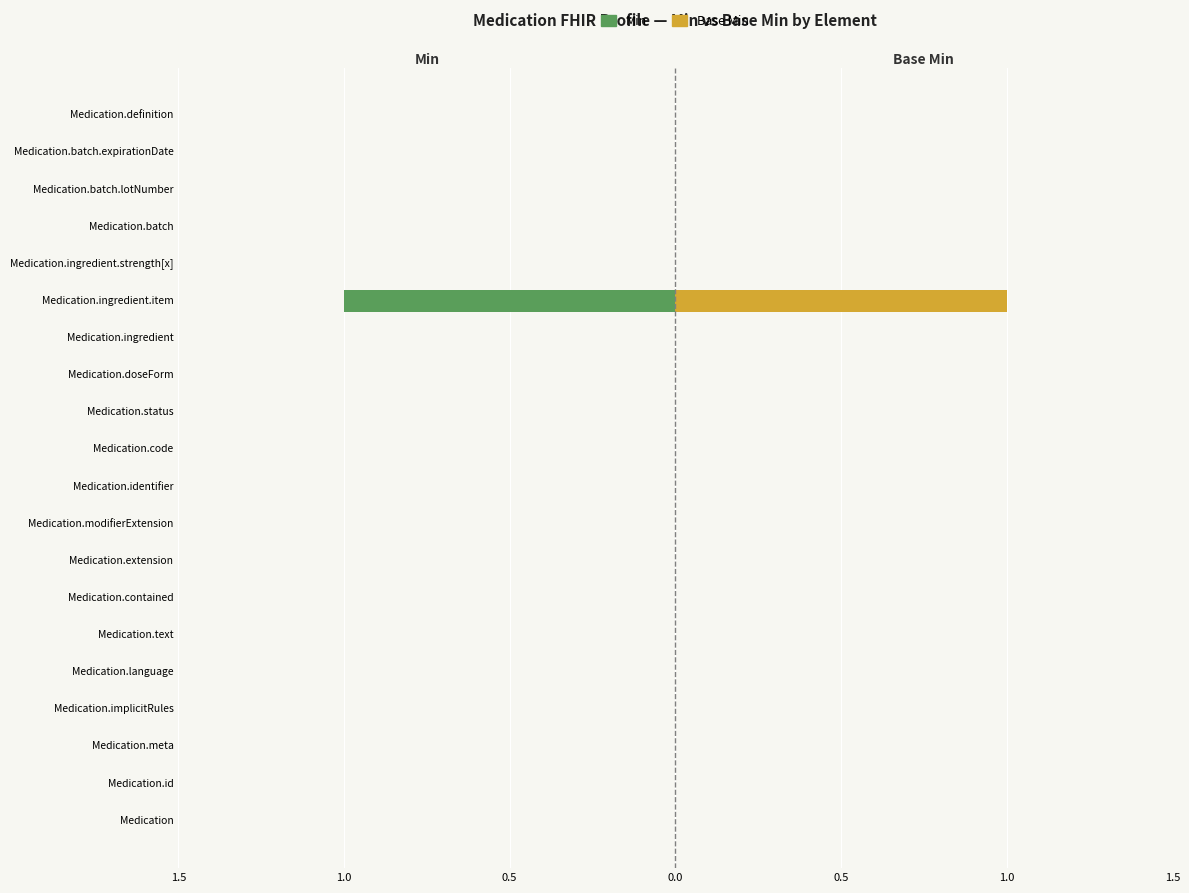

Reading left to right, what are all the values shown in this chart?

Min: 0	0	0	0	0	0	0	0	0	0	0	0	0	0	-1	0	0	0	0	0
Base Min: 0	0	0	0	0	0	0	0	0	0	0	0	0	0	1	0	0	0	0	0